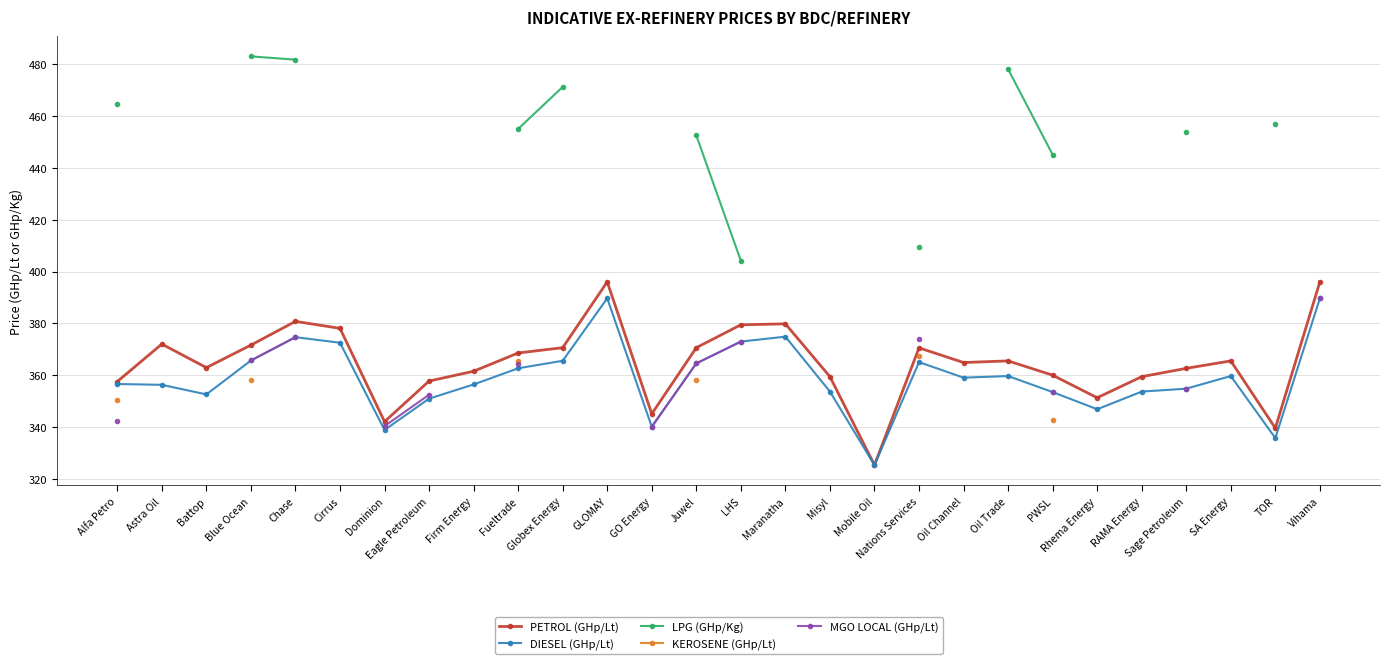

The value of DIESEL (GHp/Lt) at Battop is 352.6. True or false?

True